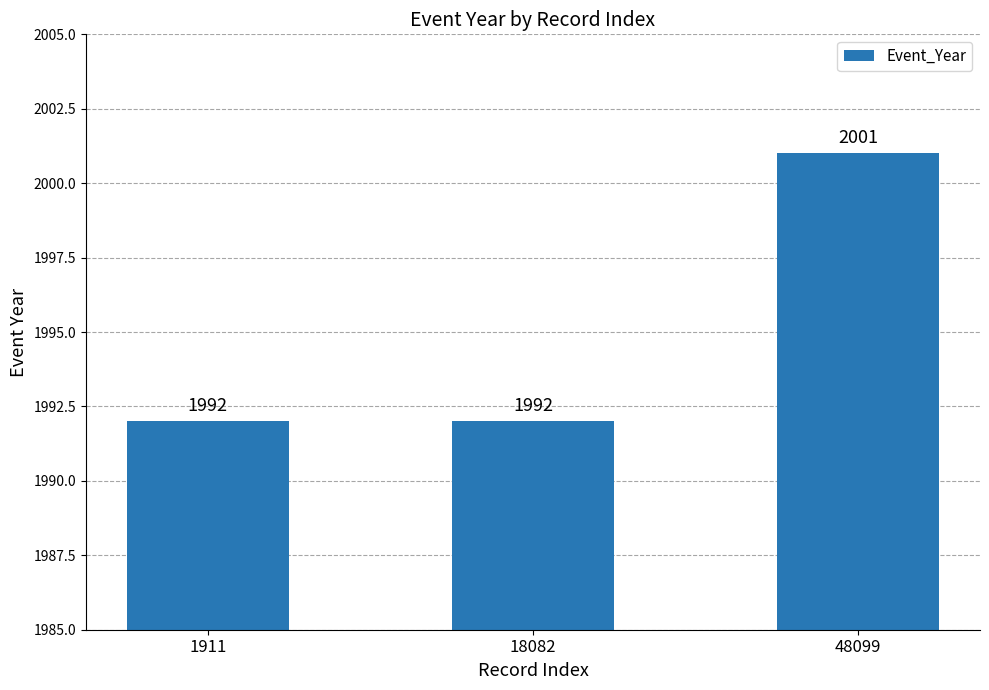

What is the sum of all values?

5985